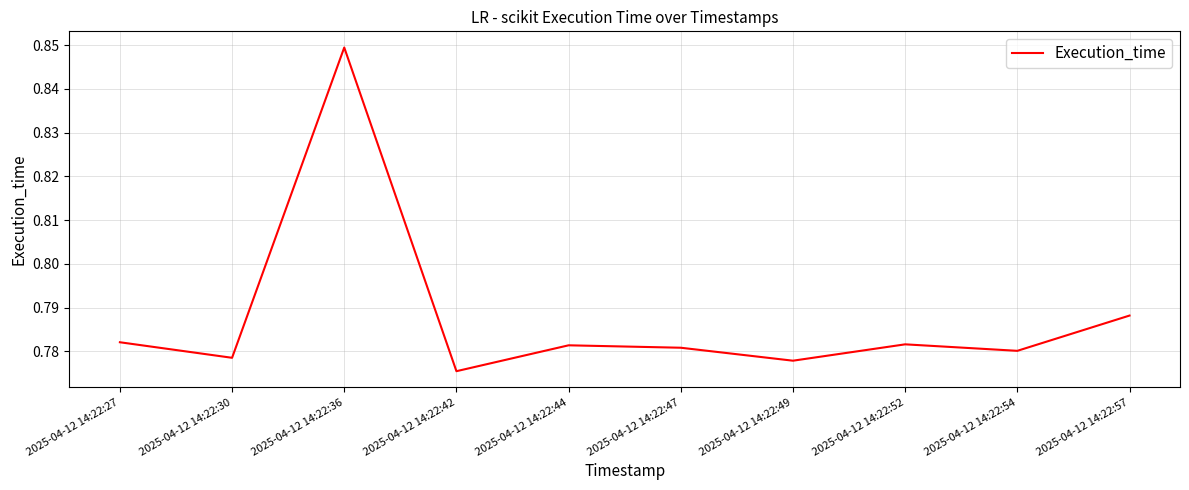

At which label is the value closest to 0?

2025-04-12 14:22:42